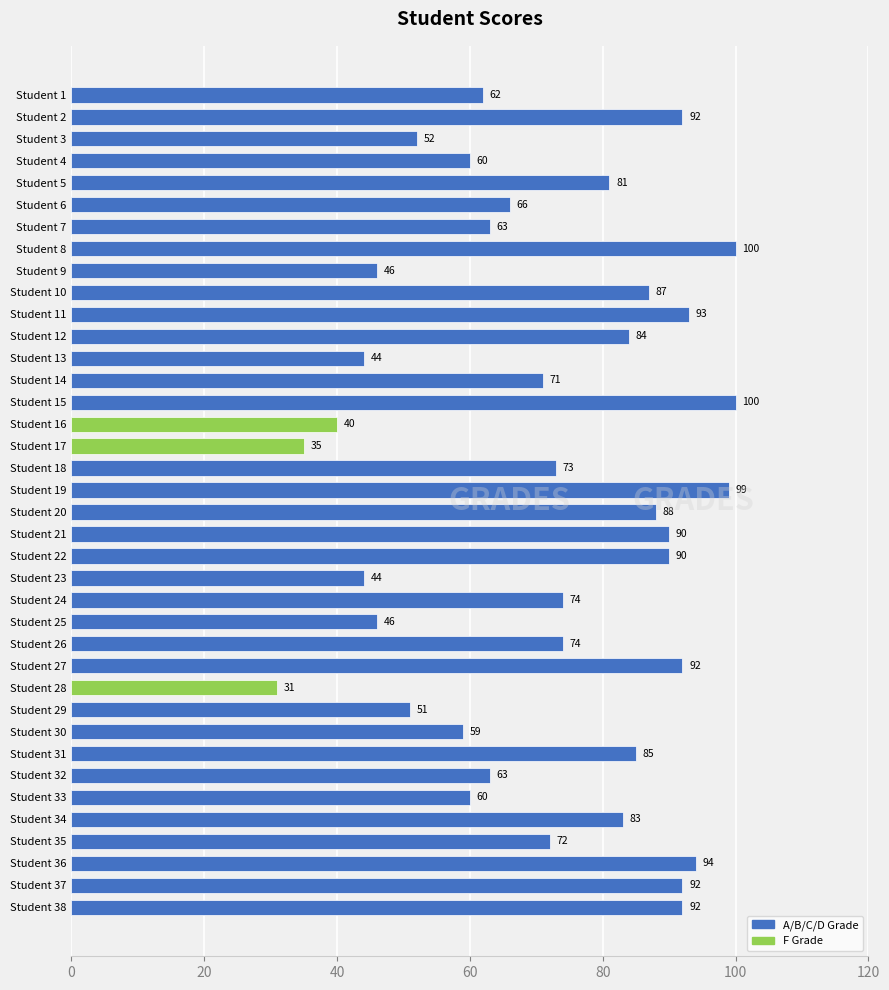

Read the value at Student 8, to the nearest 5.

100